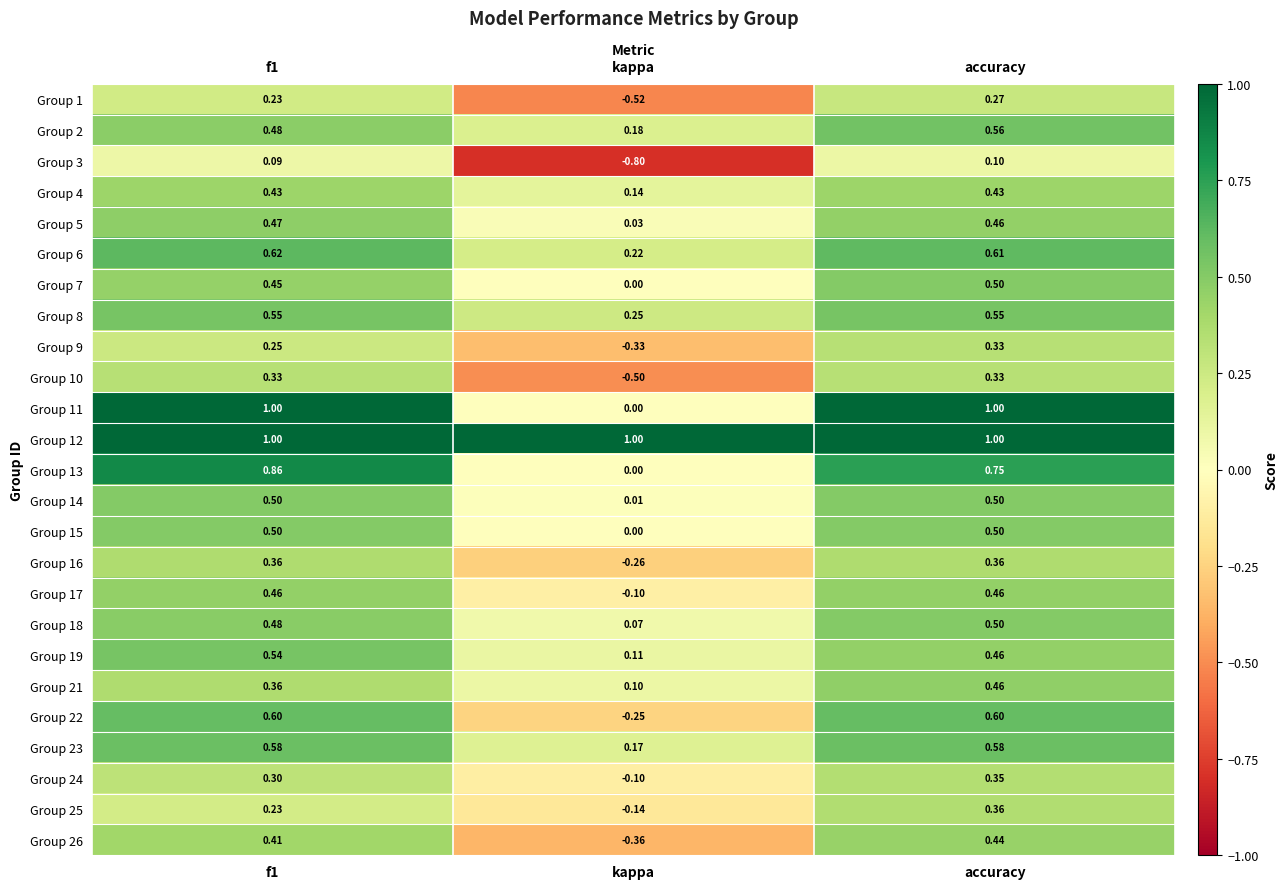

Which series has the largest total across all categories?

Group 12